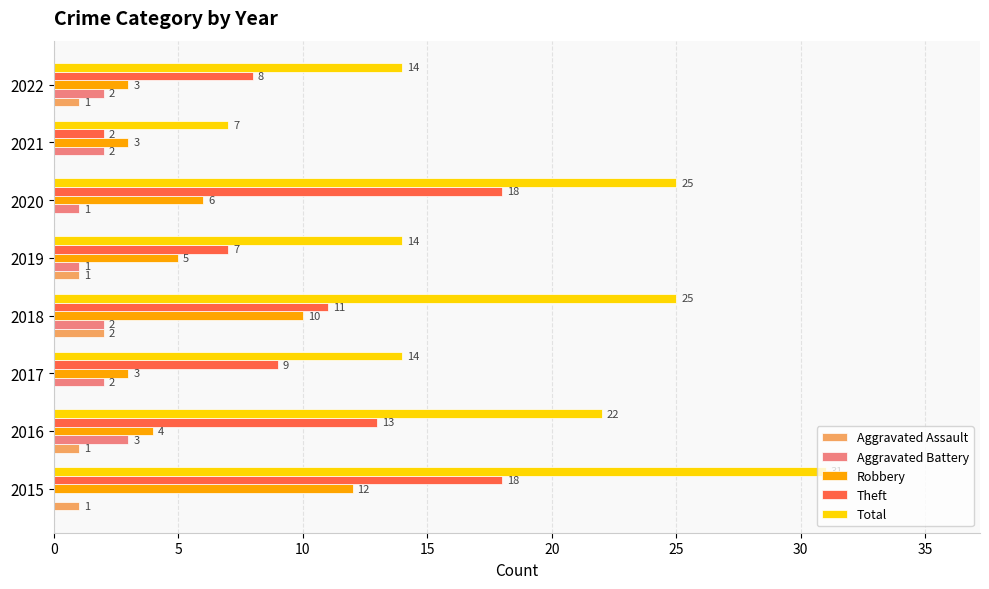

Between 2016 and 2022, which series saw the biggest shift?

Total